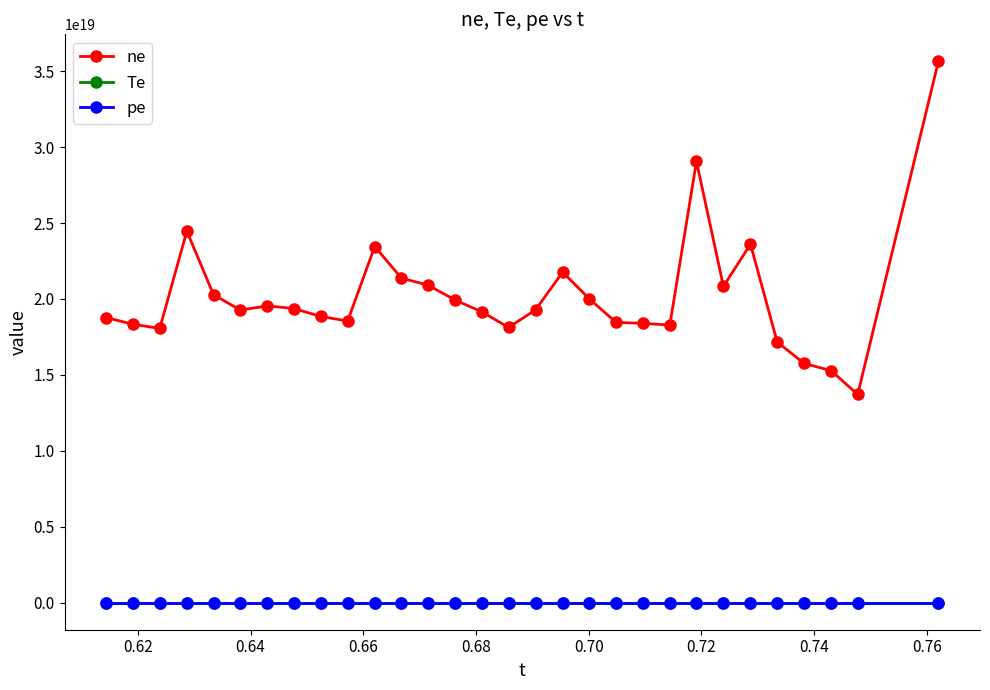

At how many categories does at least one series exceed 32708340689514135552?

1